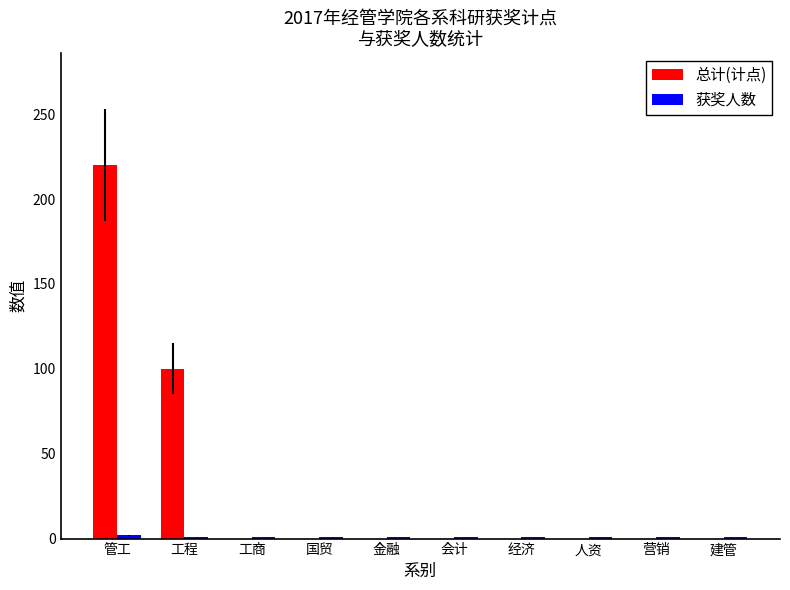

How many data points does each series have?

10